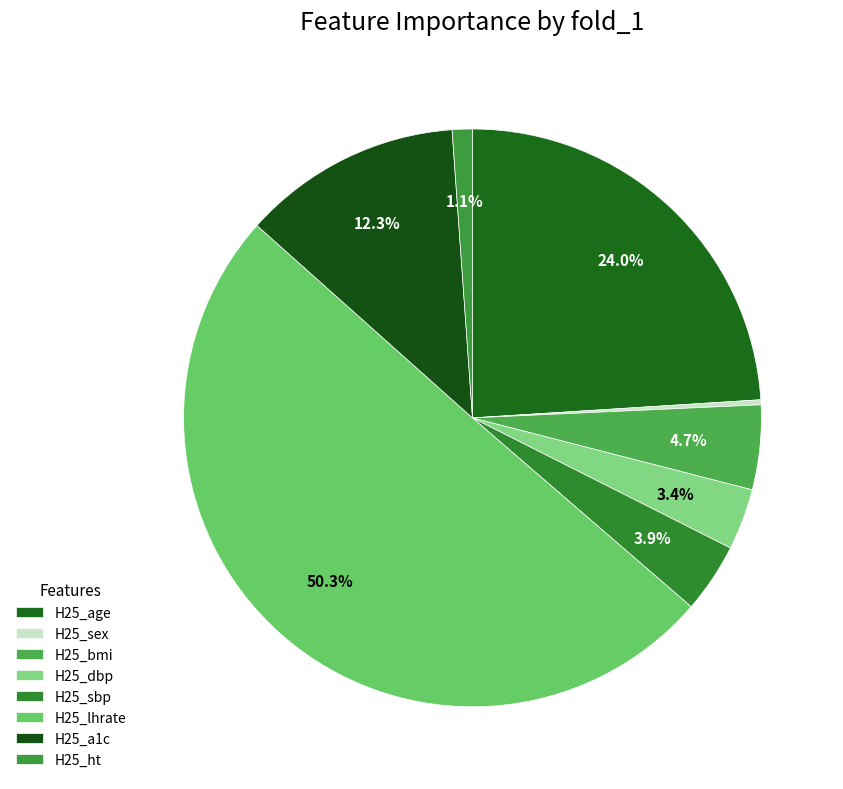

To the nearest percent, what is the difference between the largest and smallest slice percentages?

50%